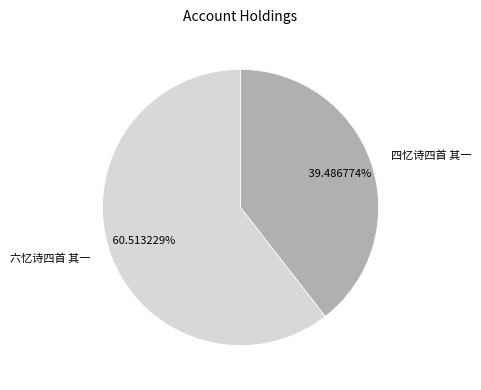

Which slice represents more than half of the pie?

六忆诗四首 其一